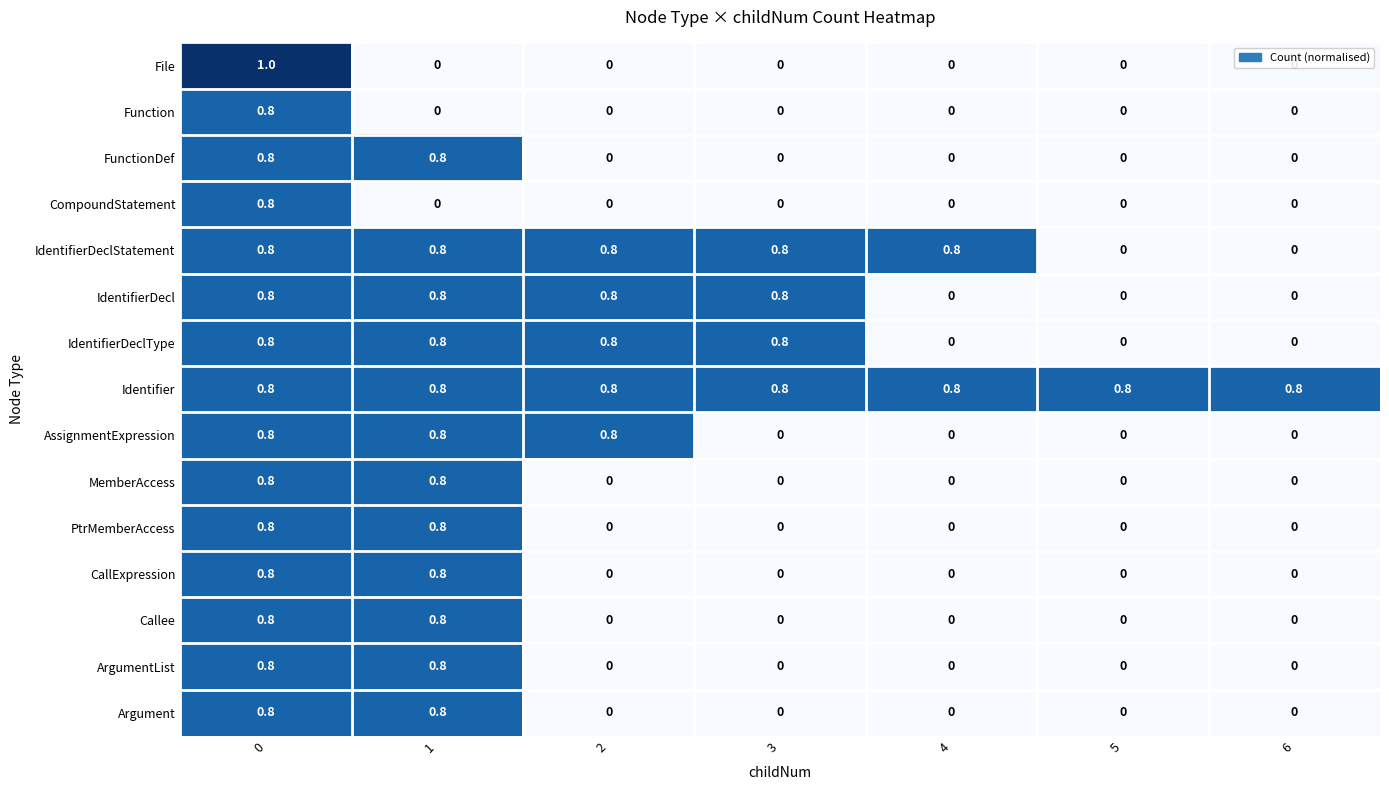

What is the sum of all Callee values?

1.6